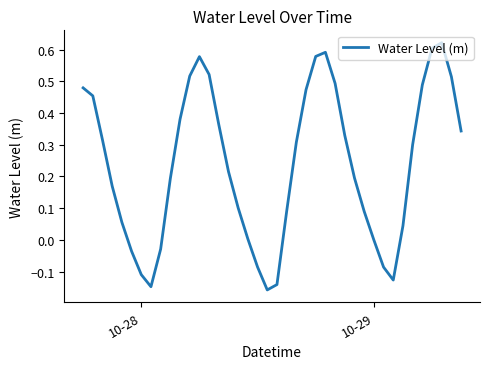

What is the difference between the maximum and minimum values?

0.8